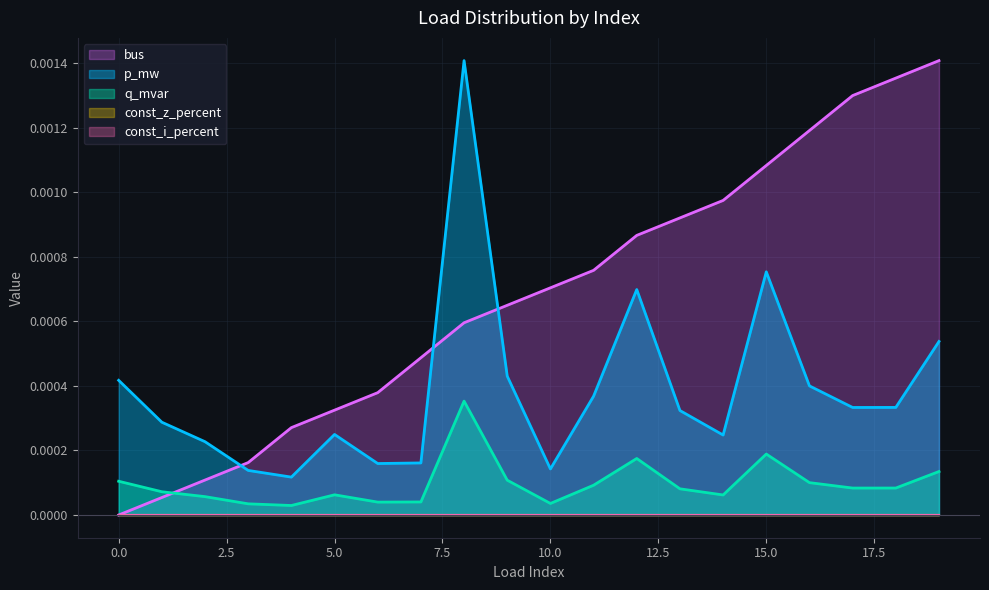

True or false: p_mw has a value of 0.0 at 12.

False